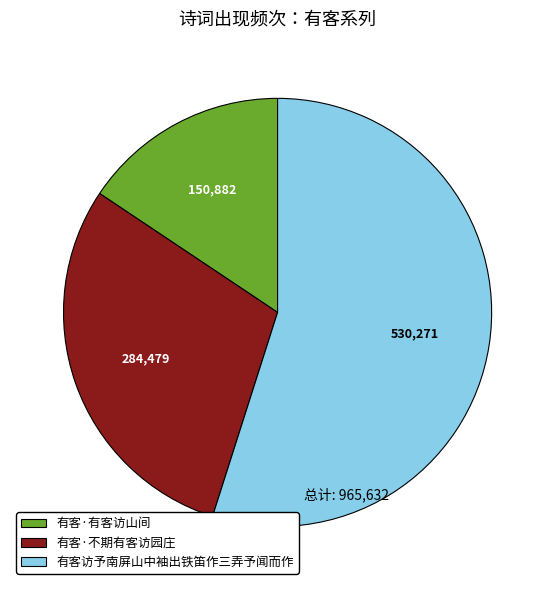

How many segments does this pie chart have?

3